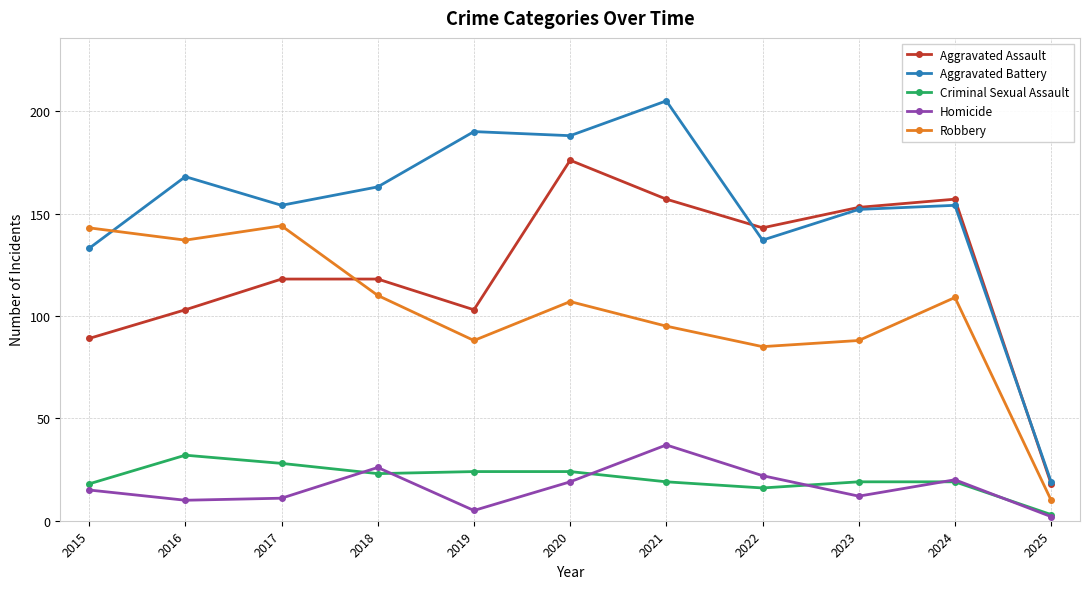

At how many categories does at least one series exceed 98?

10